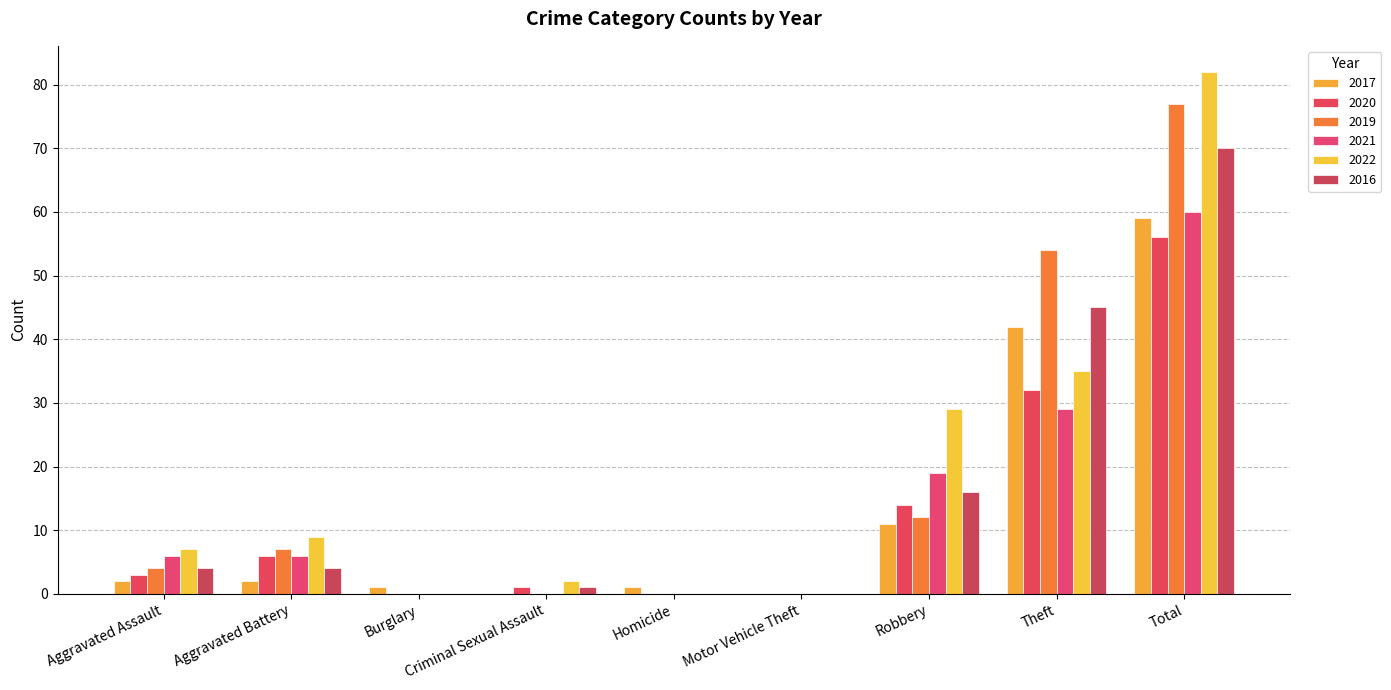

Which series has the largest total across all categories?

2022